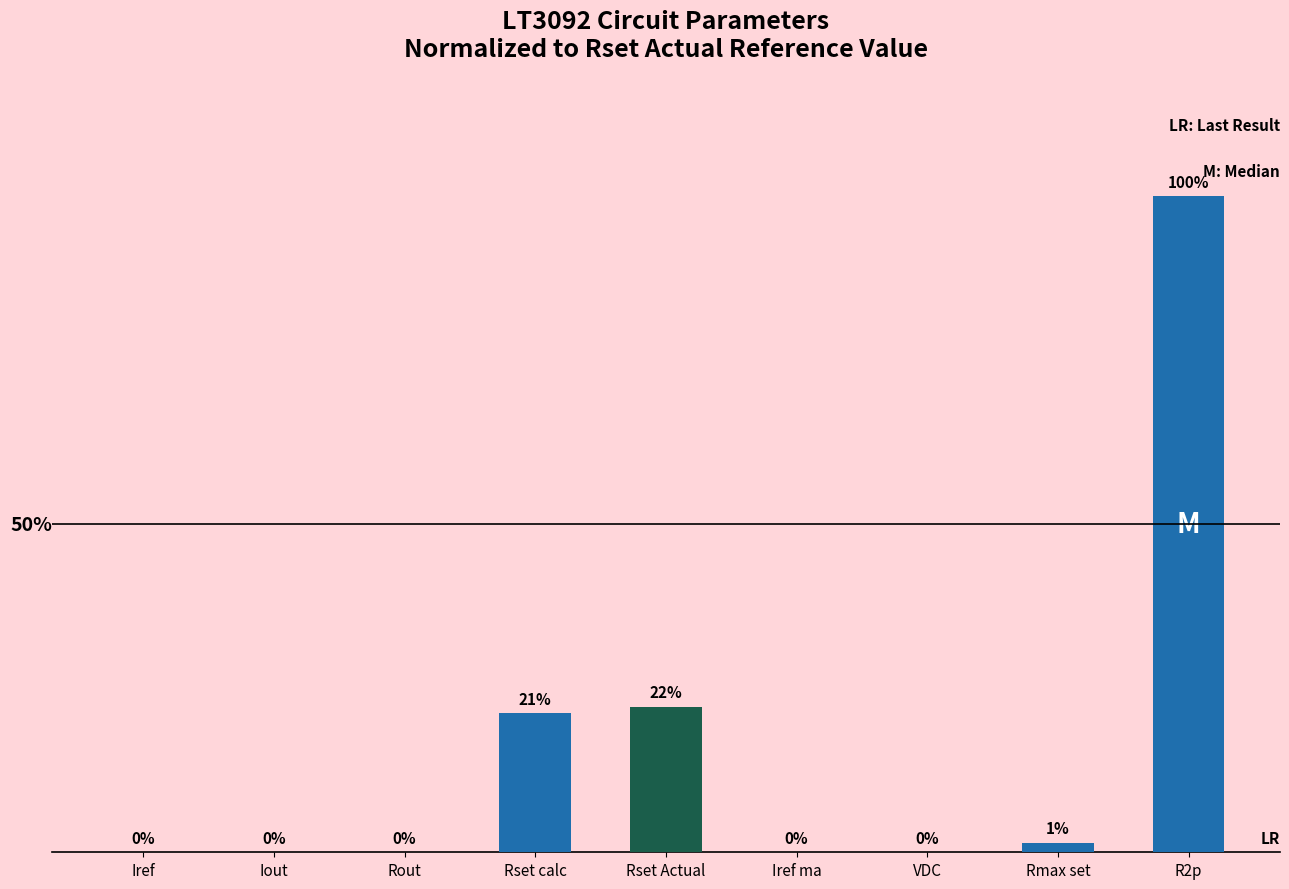

Between VDC and Rout, which is larger?

VDC